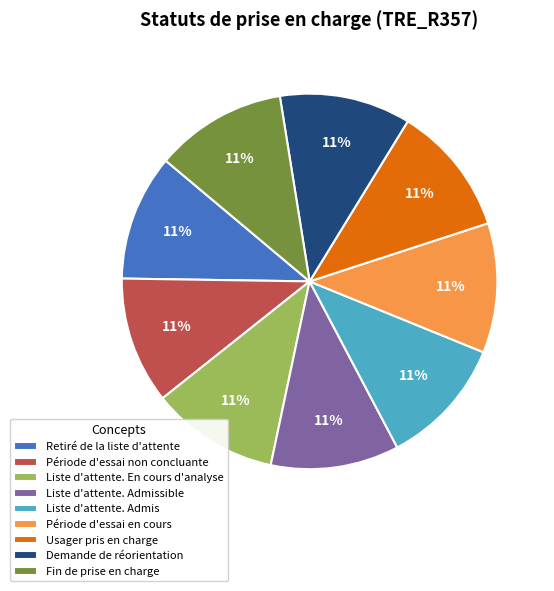

The Liste d'attente. Admissible slice represents 24% of the pie. True or false?

False